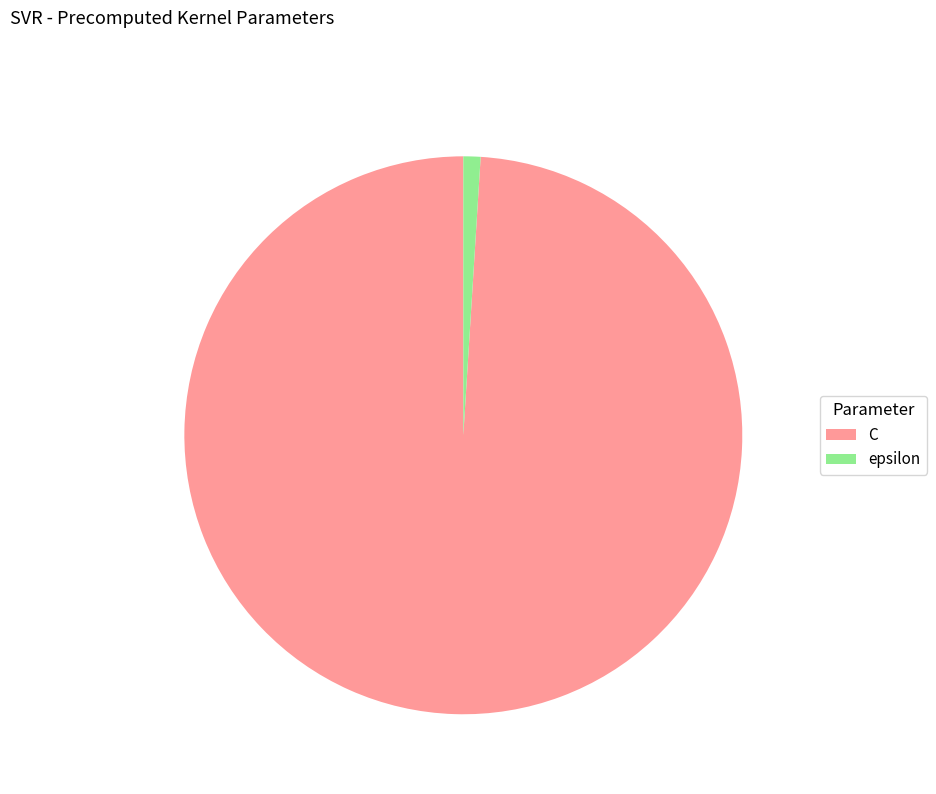

The epsilon slice represents 1% of the pie. True or false?

True